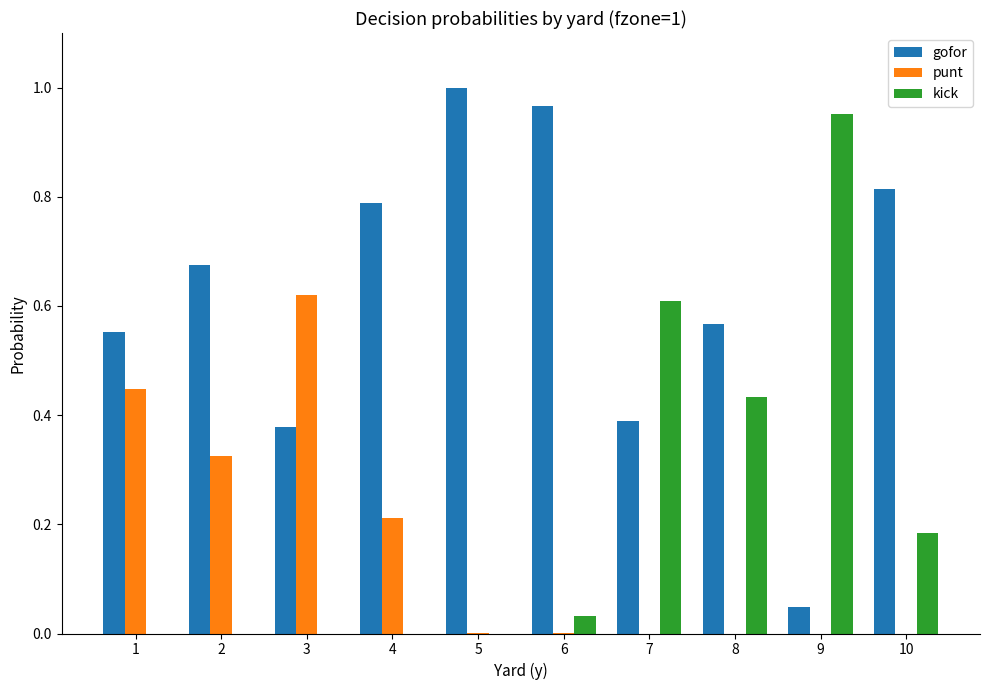

Which series has the largest total across all categories?

gofor